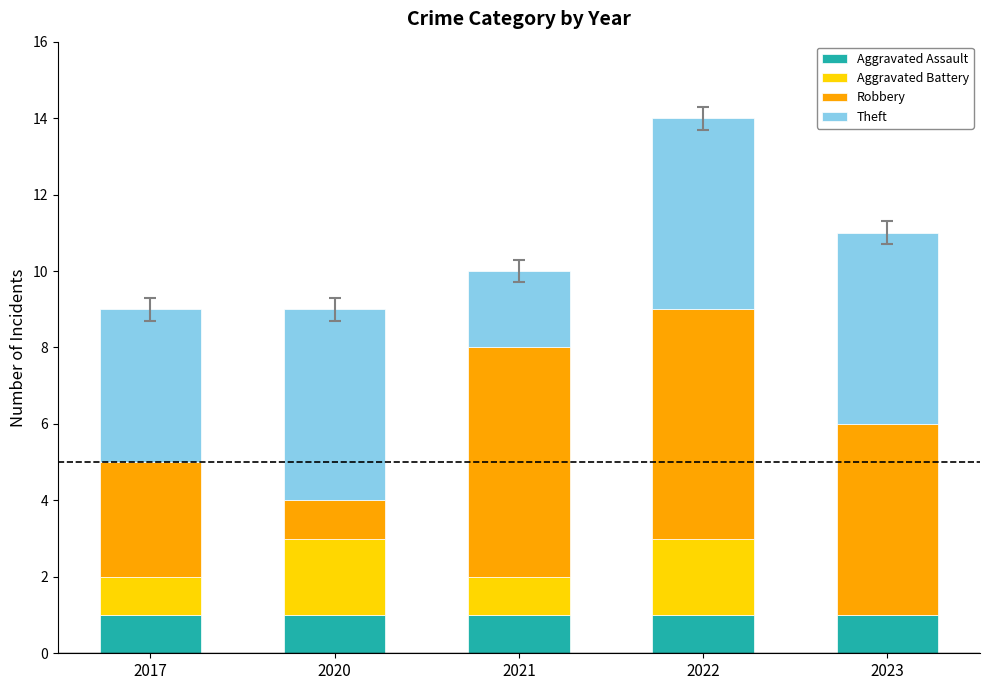

At which category is the sum across all series the highest?

2022